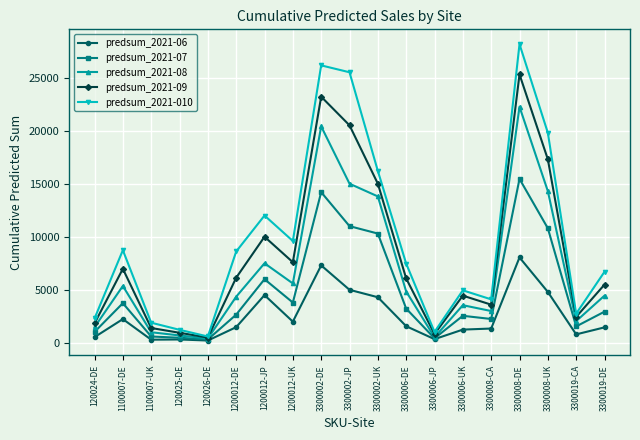

How many interior local valleys does the predsum_2021-08 series have?

5